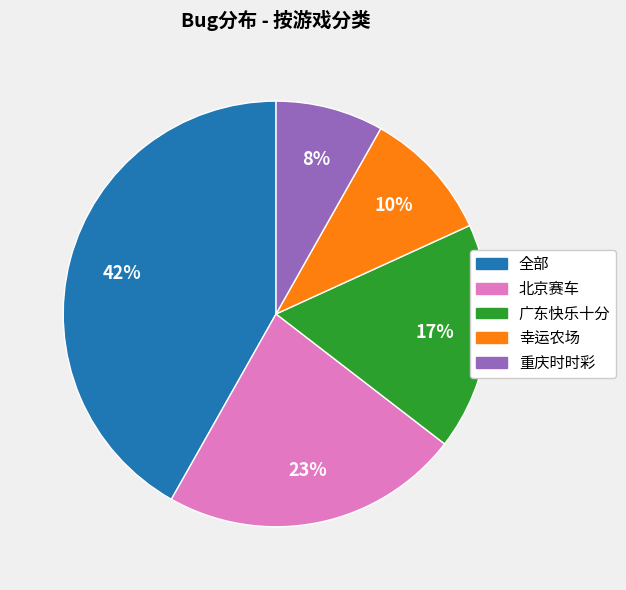

Combined, do 北京赛车 and 广东快乐十分 account for over 50%?

No